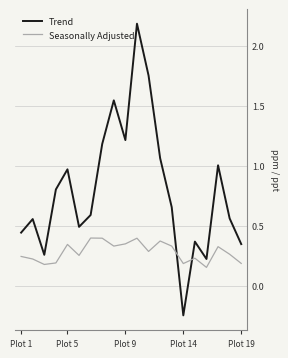

What is the maximum value for Trend?

2.2